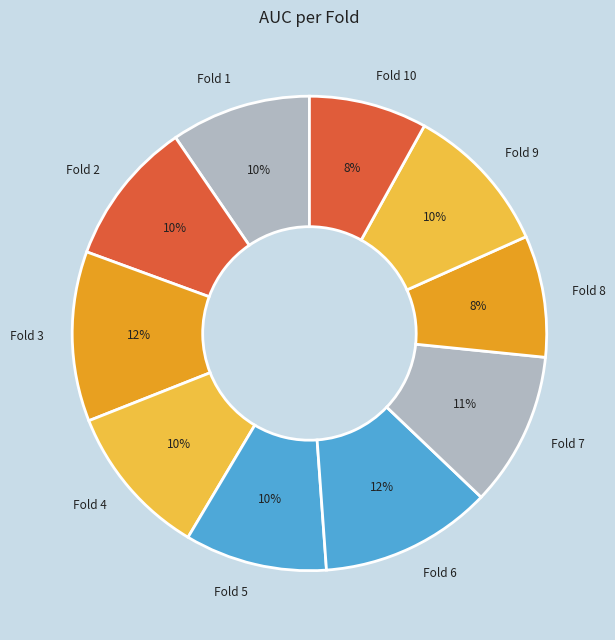

To the nearest percent, what is the difference between the largest and smallest slice percentages?

4%